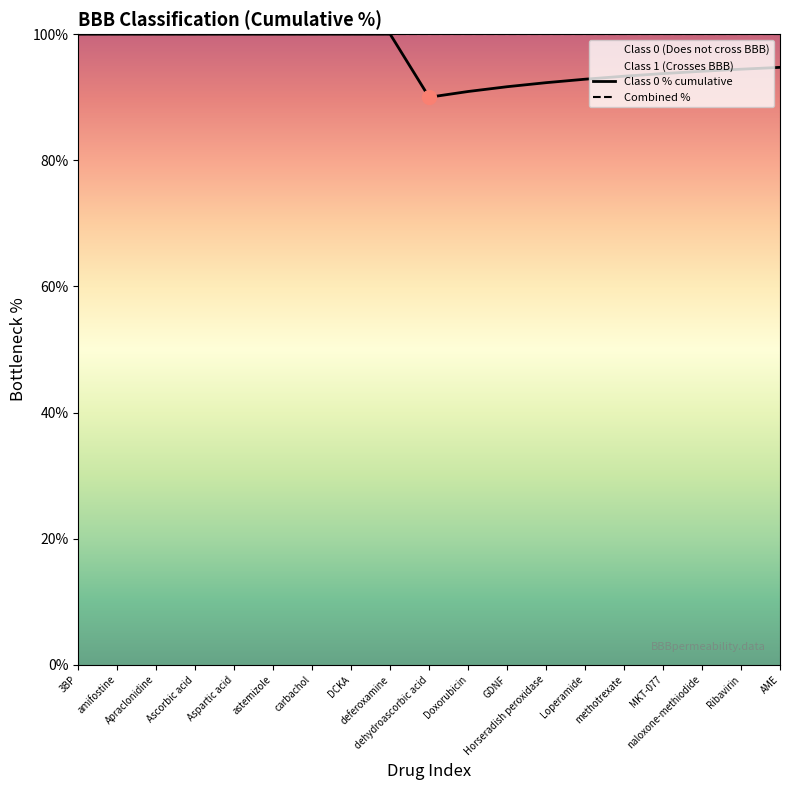

True or false: Combined % and Class 0 % cumulative intersect in this chart.

False